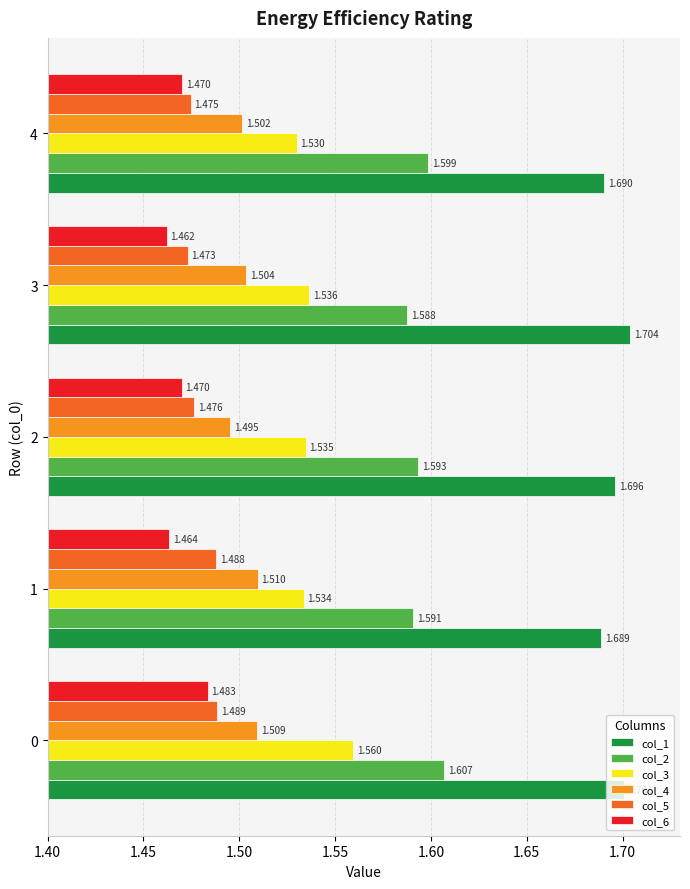

At how many categories does at least one series exceed 1?

5